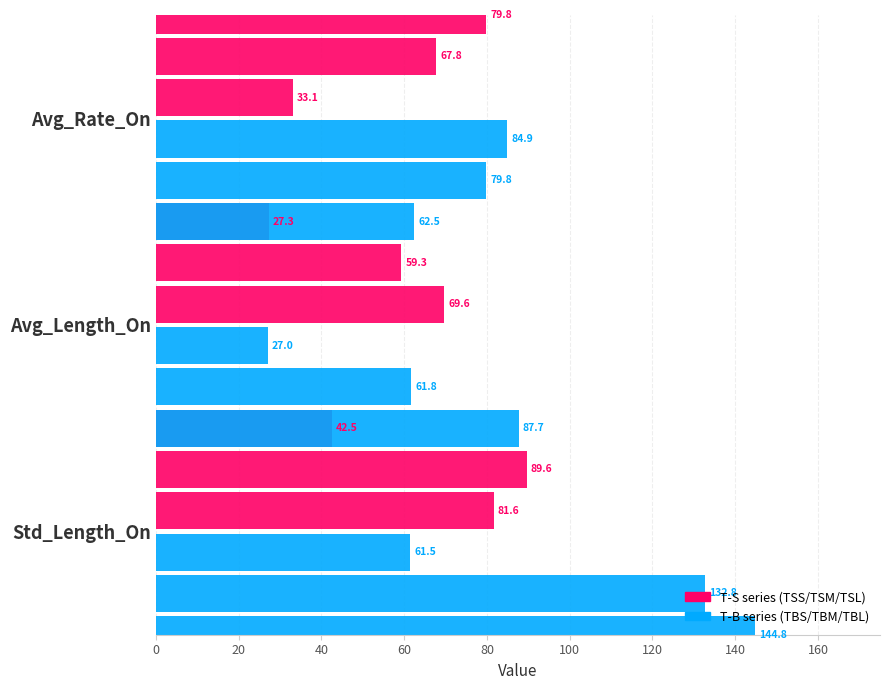

Which series has the largest range (max minus min)?

TBL